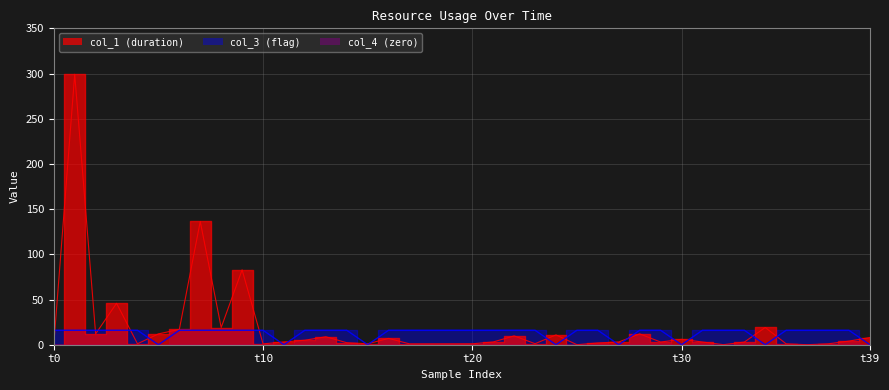

How many lines are shown in the chart?

2